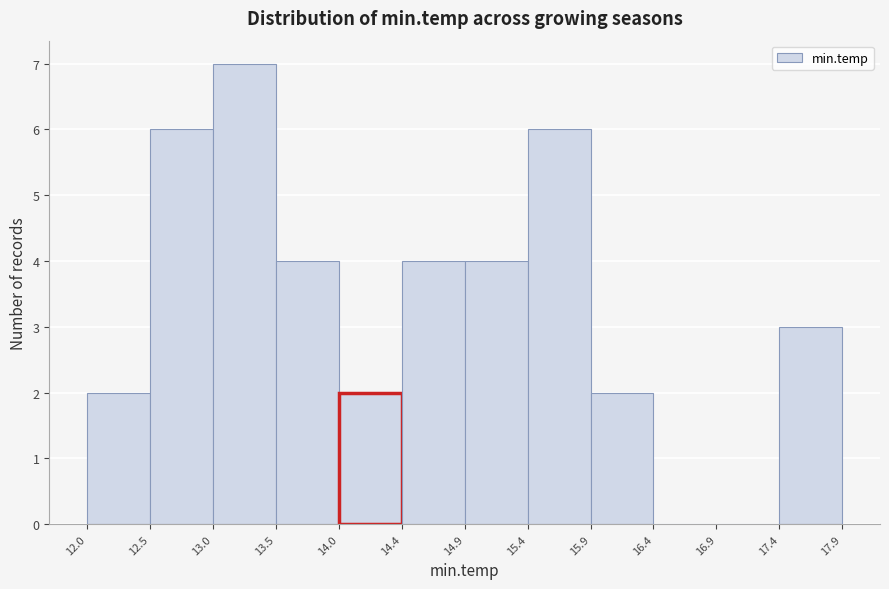

Reading left to right, list every bar in this chart as the range it spans on the x-axis followed by its height. The values are not printed on the chart, so give them approximately, as read against the axis.

12.0 to 12.5: 2
12.5 to 13.0: 6
13.0 to 13.5: 7
13.5 to 14.0: 4
14.0 to 14.4: 2
14.4 to 14.9: 4
14.9 to 15.4: 4
15.4 to 15.9: 6
15.9 to 16.4: 2
16.4 to 16.9: 0
16.9 to 17.4: 0
17.4 to 17.9: 3